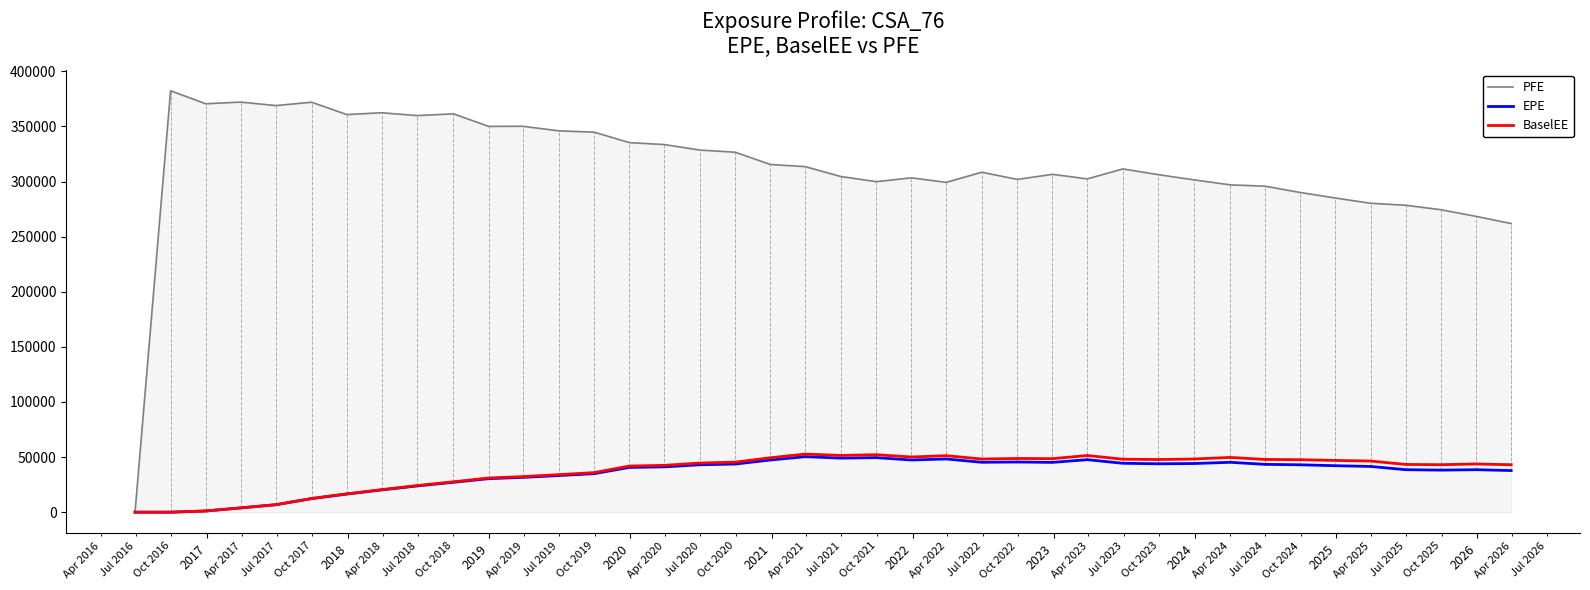

What is the greatest value displayed?

382353.0